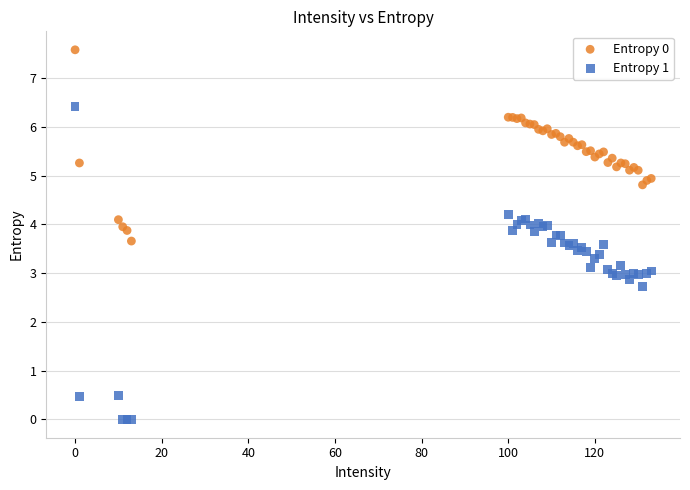

What is the X range (max minus min) for the scatter plot?

133.0